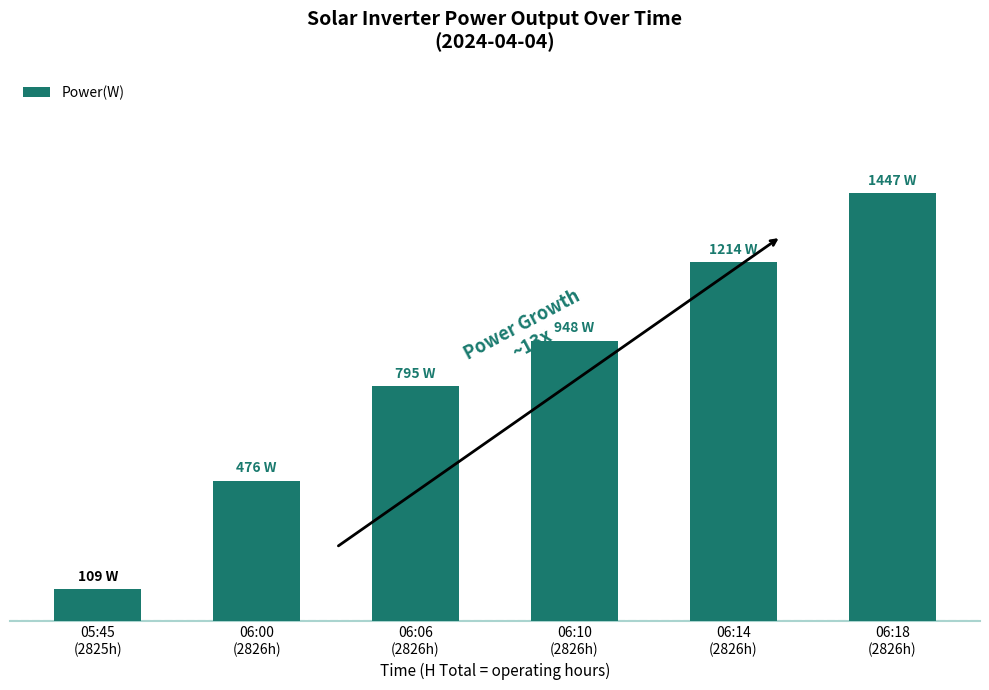

Reading right to left, extract all data points from this chart.

1447	1214	948	795	476	109